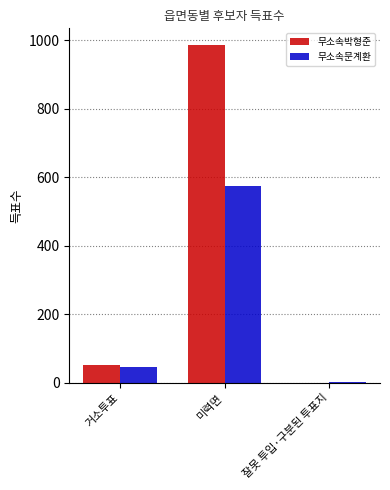

True or false: 무소속문계환 has a value of 219 at 미력면.

False